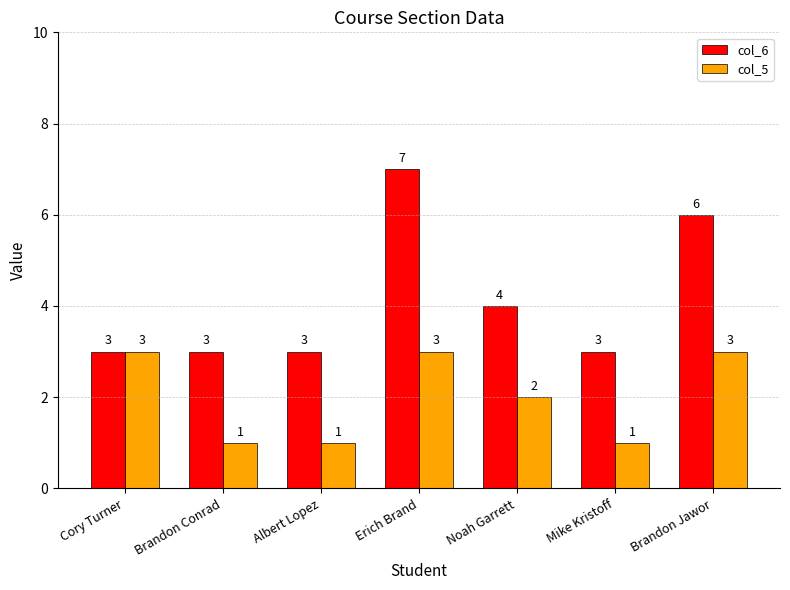

How many series are shown in this chart?

2